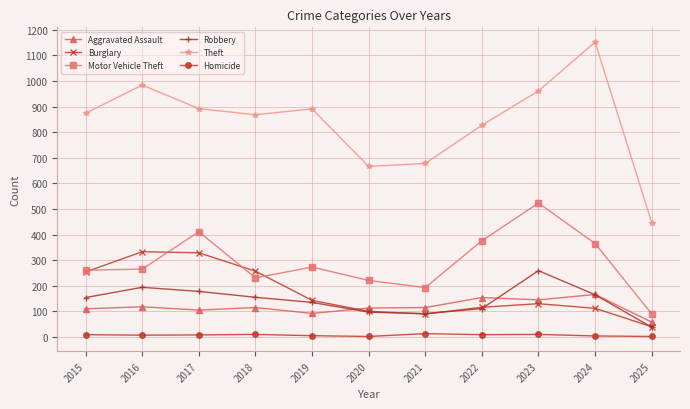

Where is the first local maximum for Motor Vehicle Theft?

2017